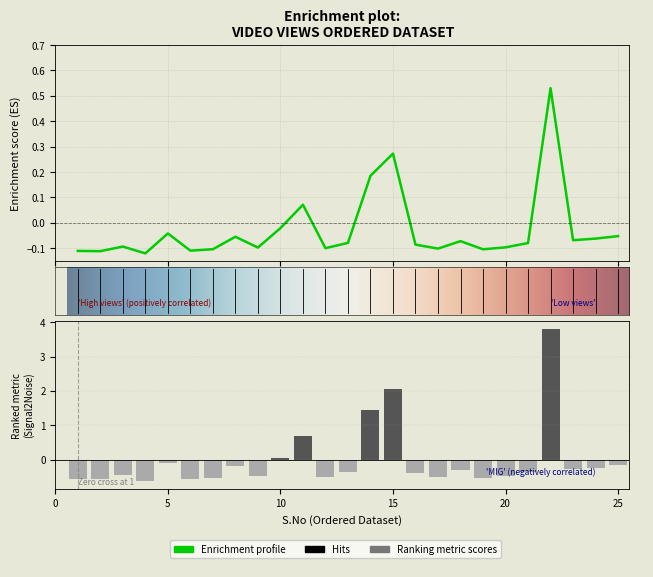

Are the bars horizontal?

No